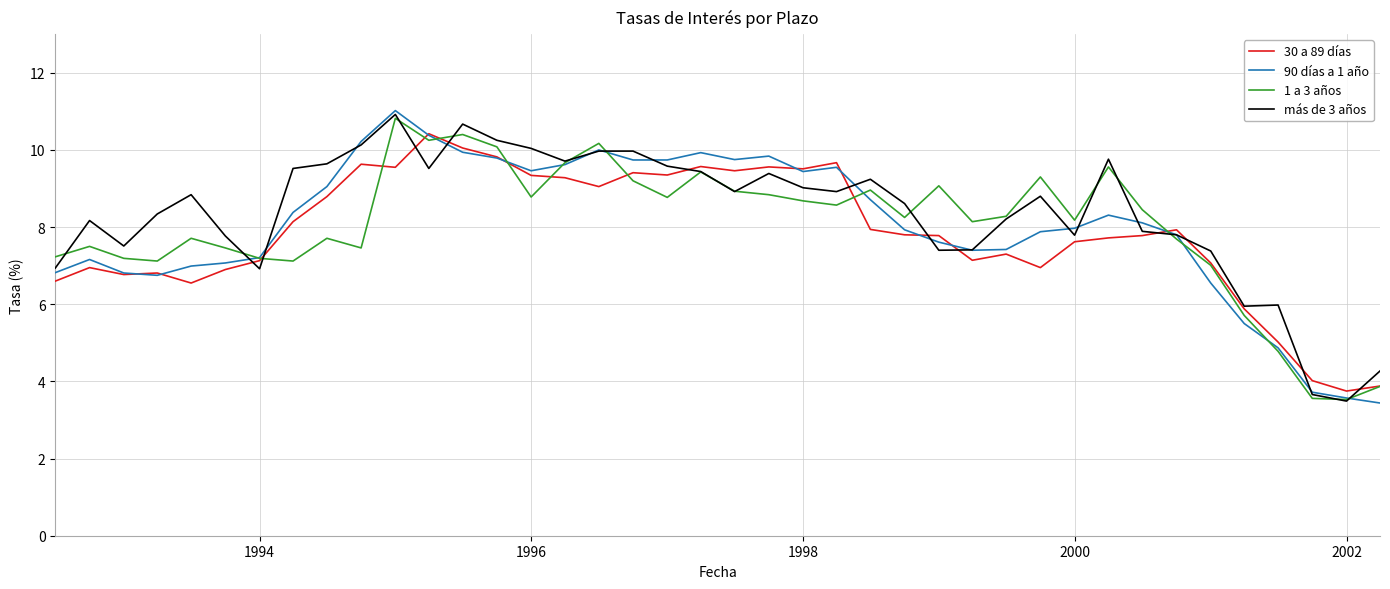

True or false: 30 a 89 días has more than 2 points higher than both neighbors.

True